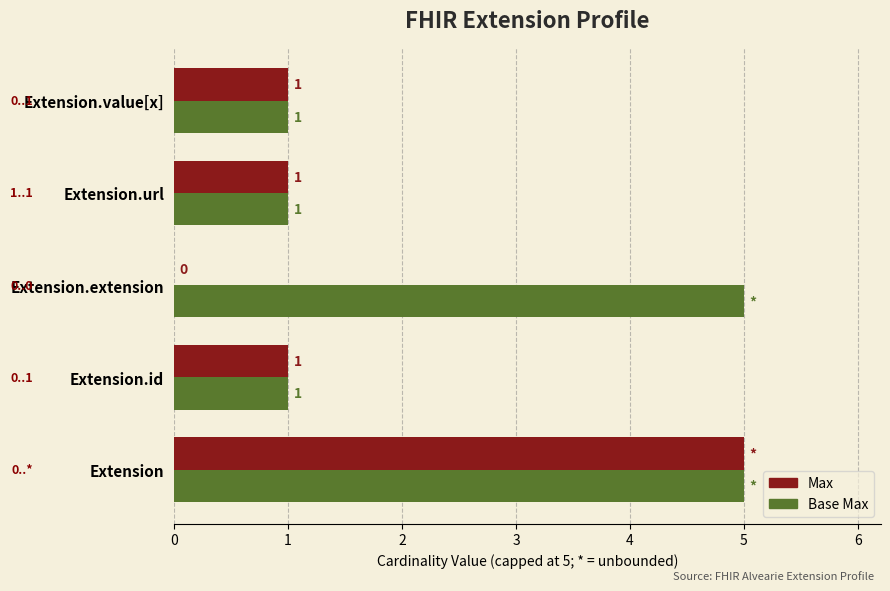

Which series has the largest total across all categories?

Base Max